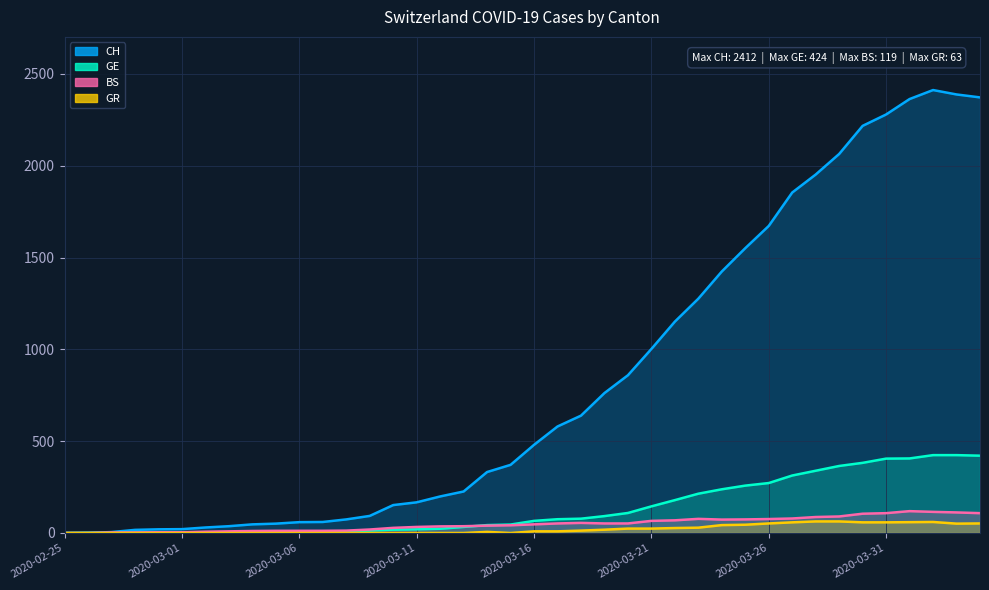

What is the sum of all CH values?

33259